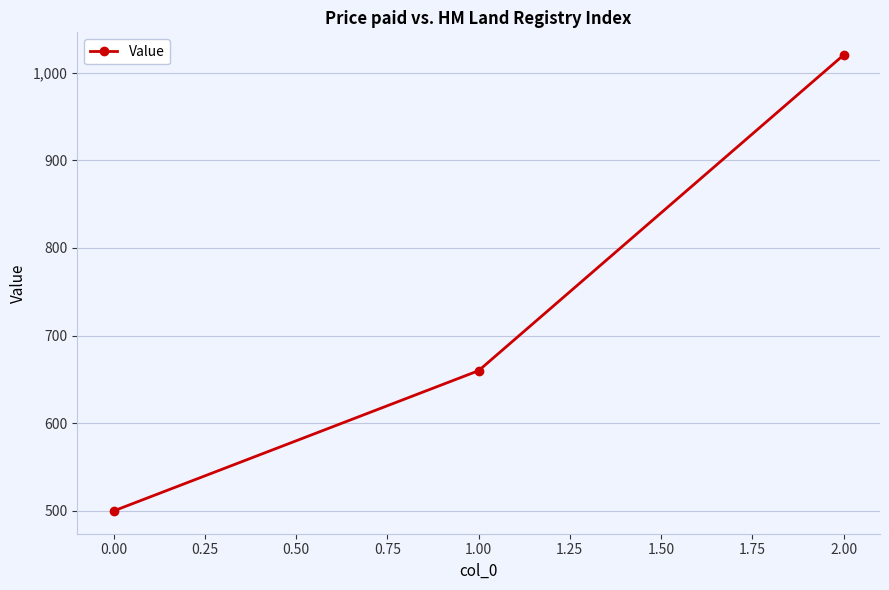

What is the sum of the values at 1.00 and 2.00?

1680